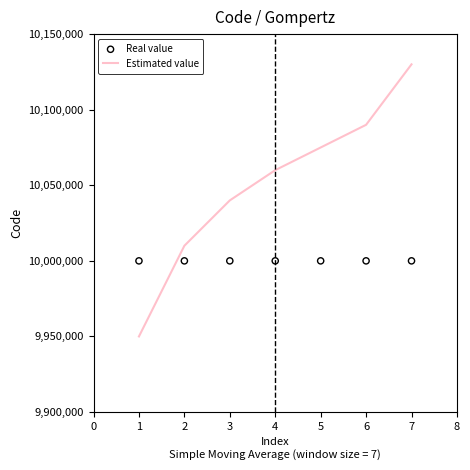

Which series has the widest spread of Y values?

Estimated value